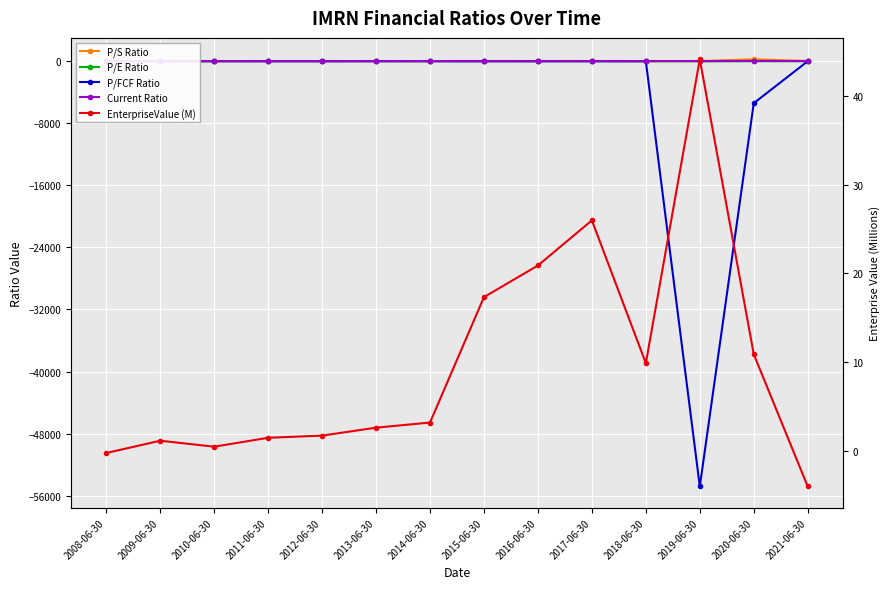

The P/S Ratio series shows 10.6 at 2021-06-30. True or false?

False